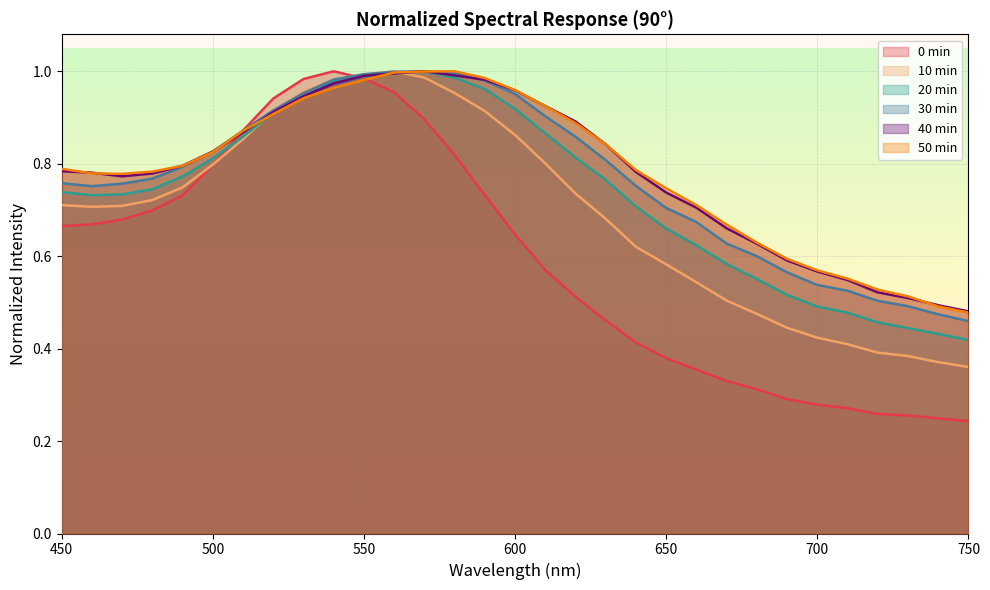

At 450, list the series in order from smallest to largest.

0min, 10min, 20min, 30min, 40min, 50min